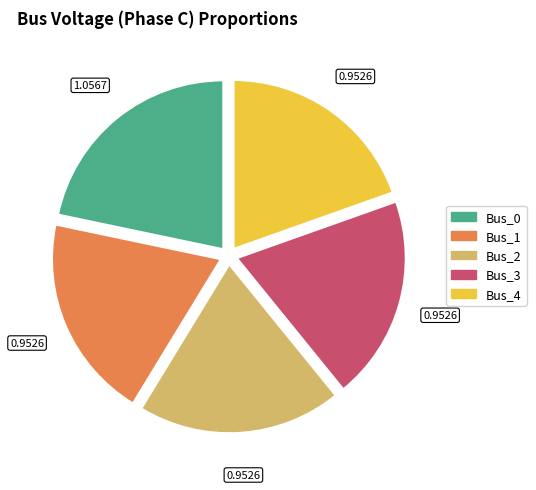

Combined, do Bus_3 and Bus_4 account for over 50%?

No